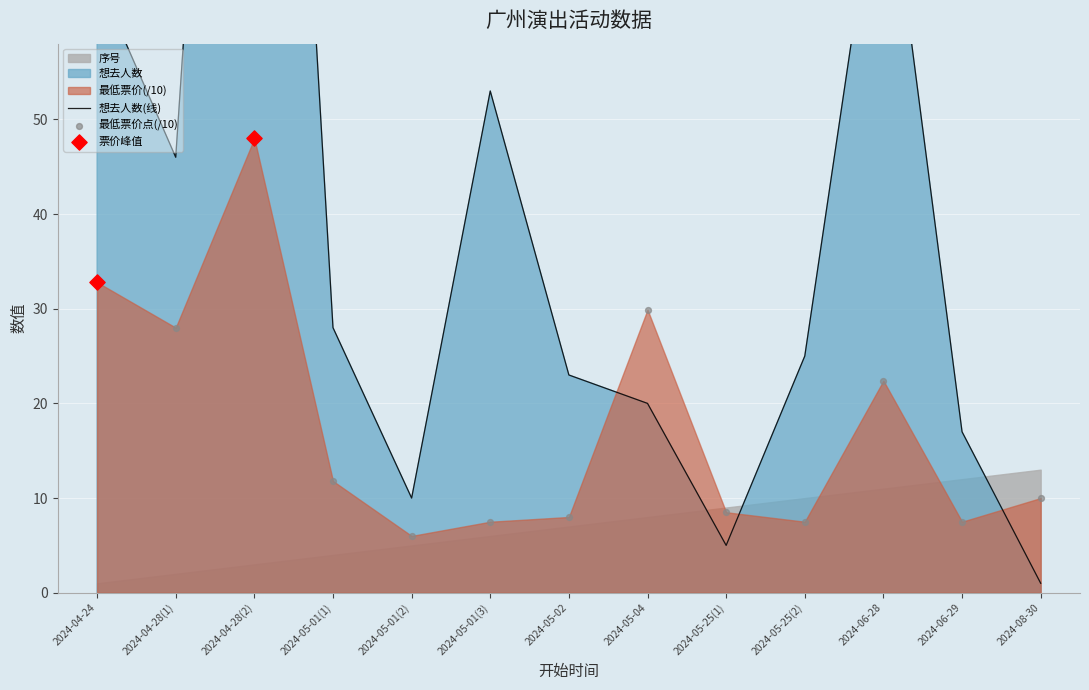

At how many categories does at least one series exceed 4?

13